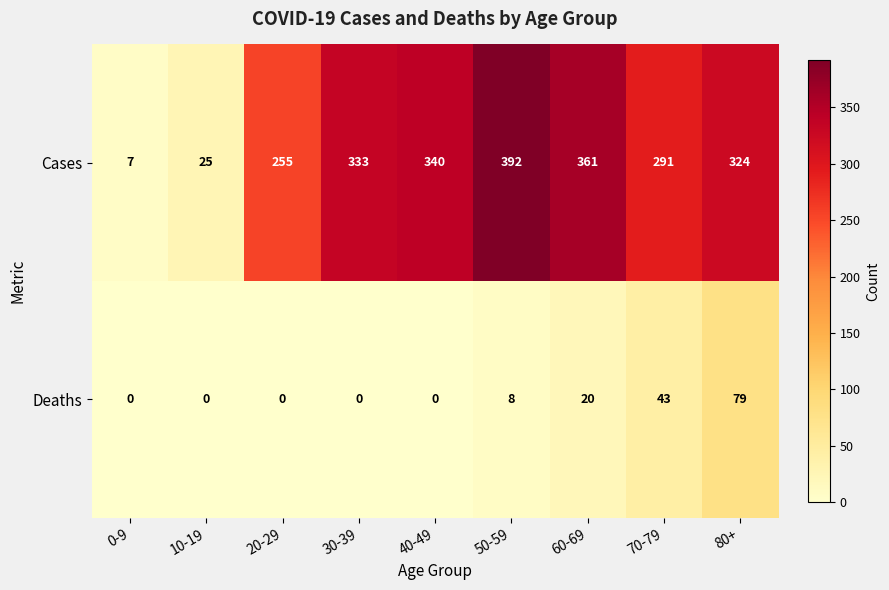

How many series are shown in this chart?

2